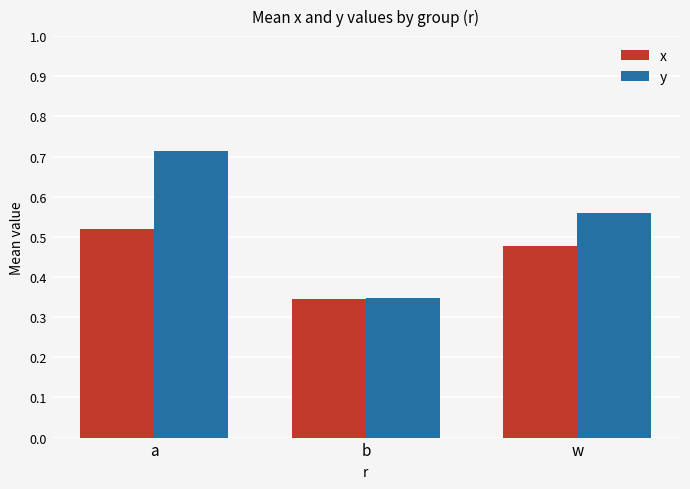

Which category has the highest value in the y series?

a